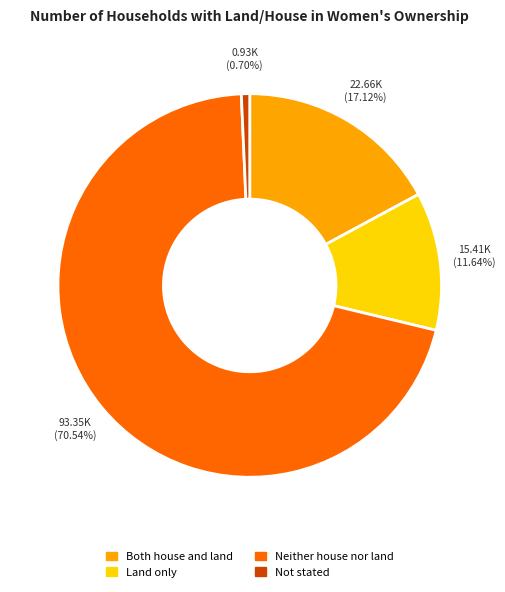

Between Land only and Not stated, which is larger?

Land only